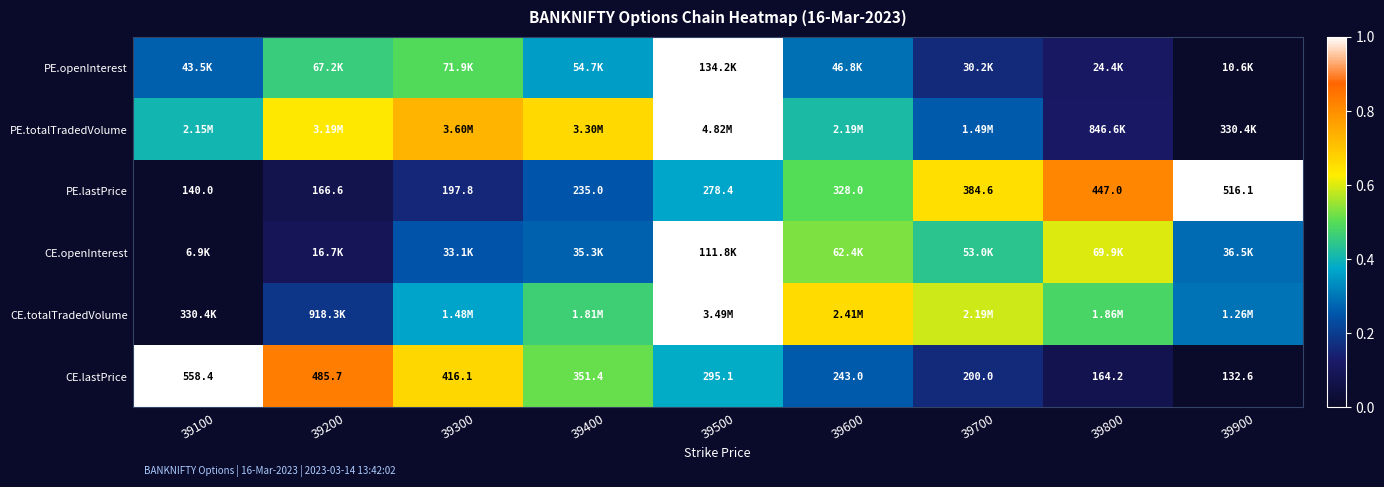

True or false: CE.lastPrice has a value of -0.7 at 39900.

False